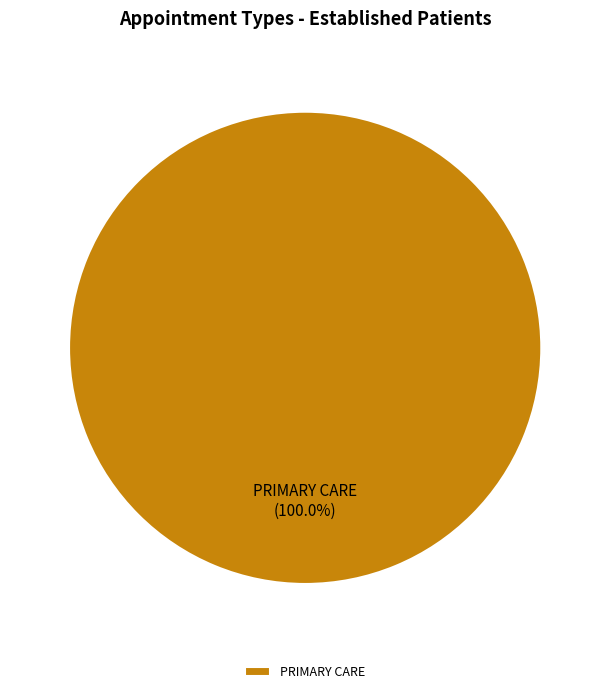

Is there any slice that represents more than half of the pie?

Yes